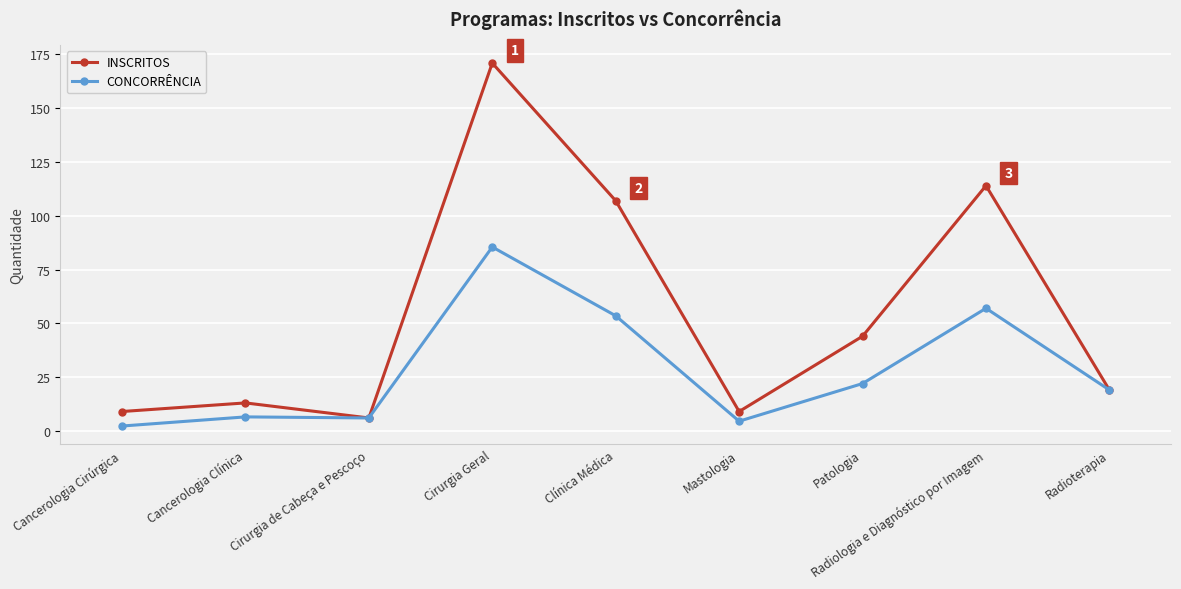

Which category has the highest value in the CONCORRÊNCIA series?

Cirurgia Geral